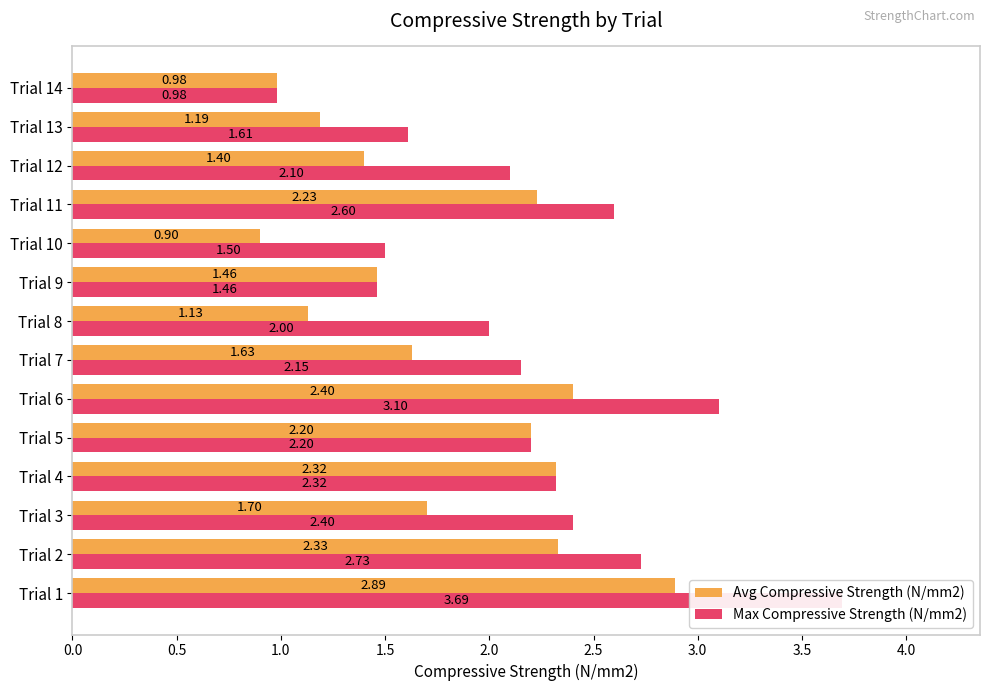

Which series has the largest range (max minus min)?

Max Compressive Strength (N/mm2)